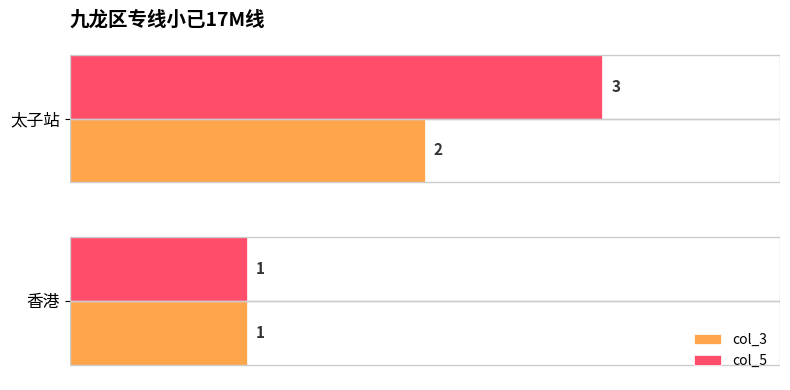

What is the smallest value displayed?

1